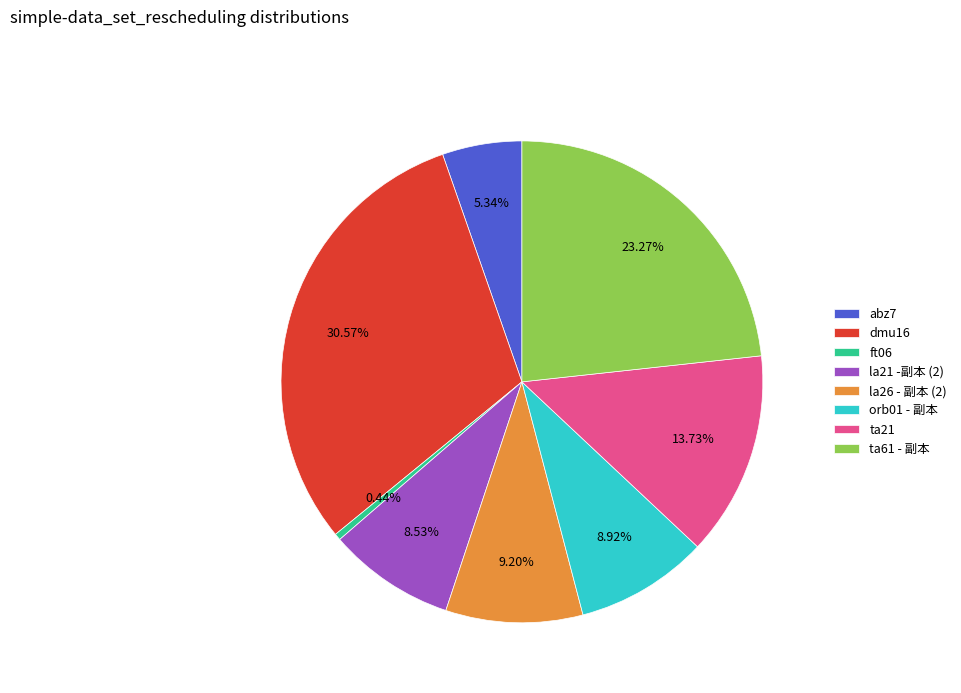

Count the number of slices in the pie.

8